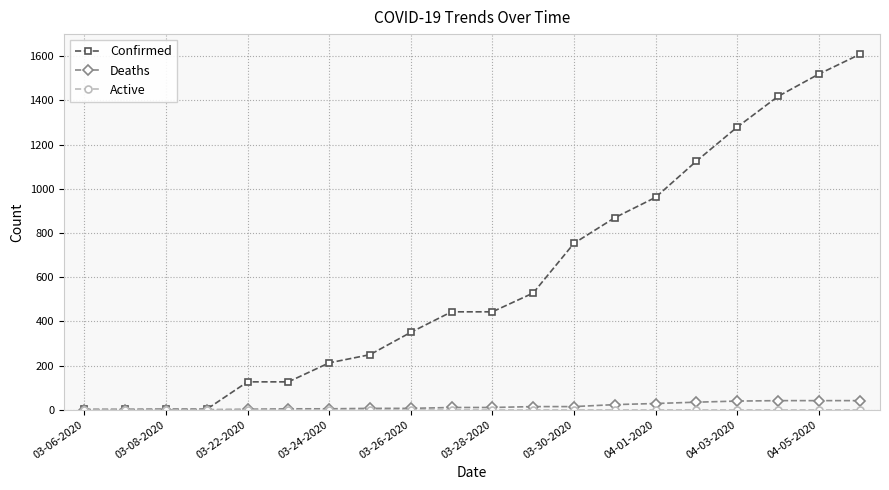

Which series has the largest range (max minus min)?

Confirmed